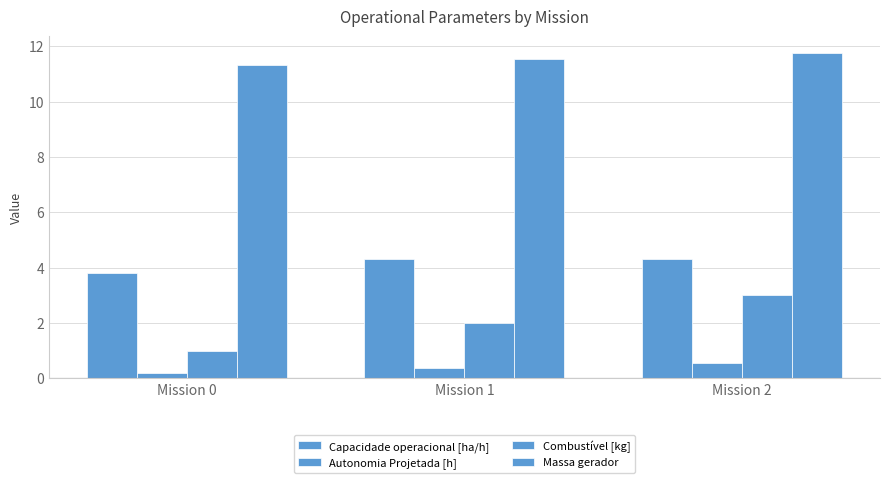

Does the chart contain any negative values?

No